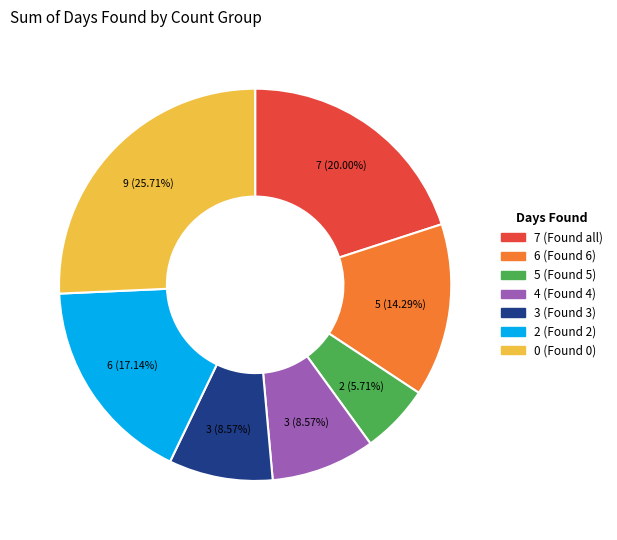

How many segments does this pie chart have?

7